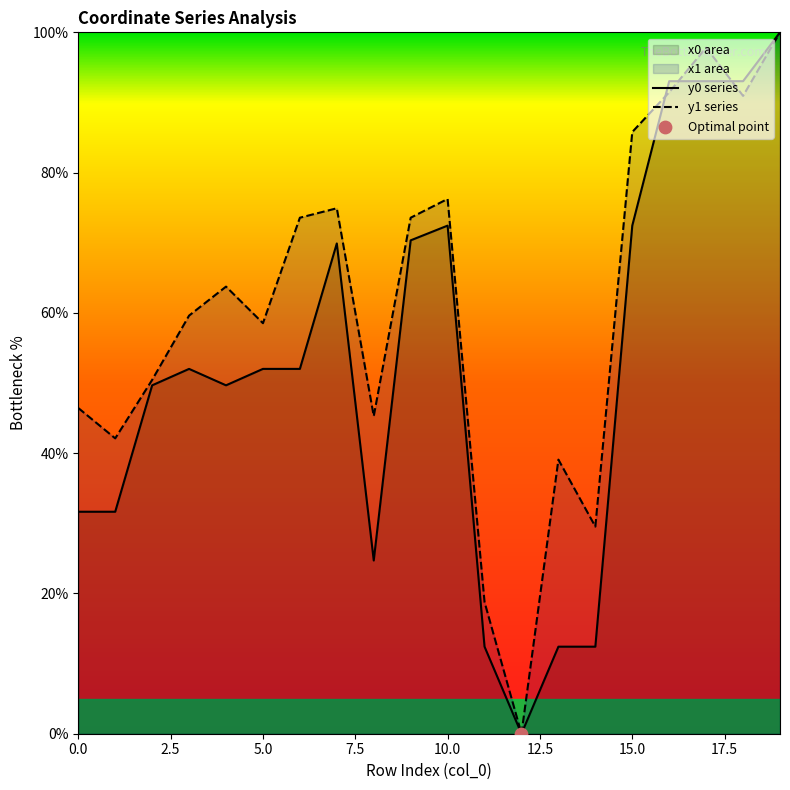

Which series reaches the minimum Y coordinate?

y0 series